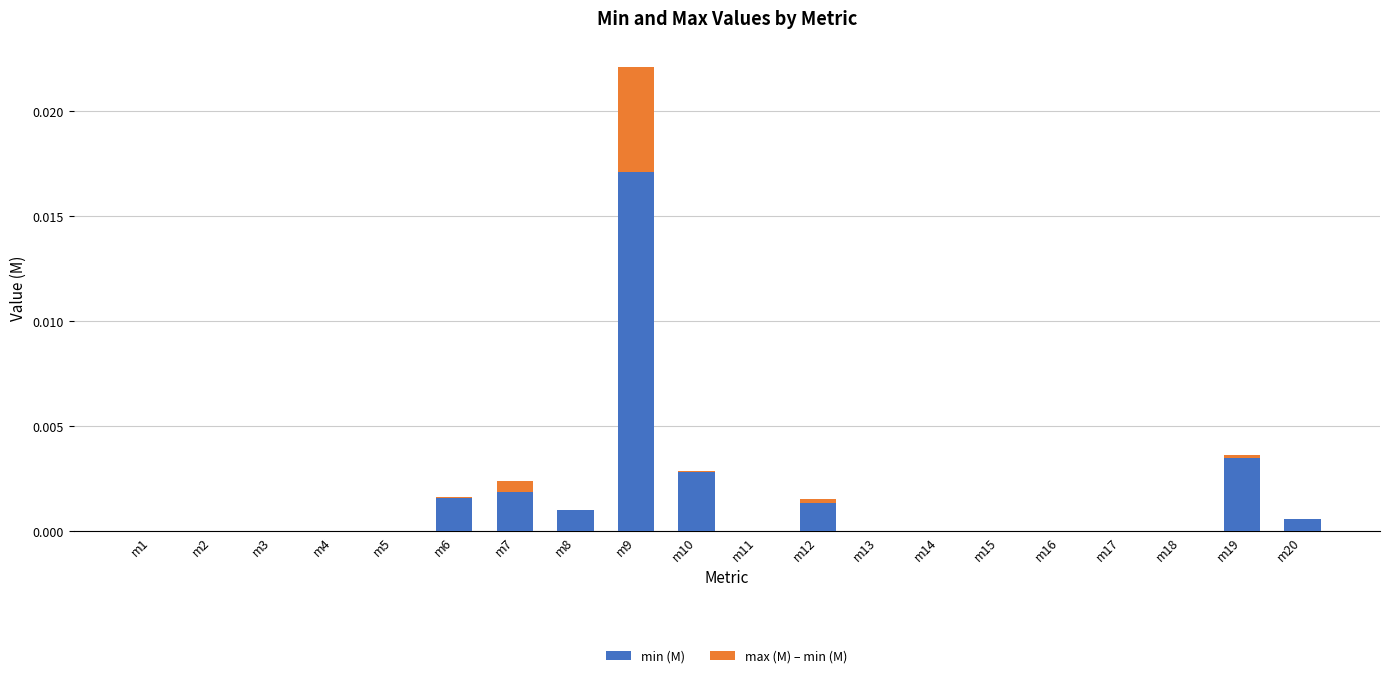

The value of max (M) – min (M) at m5 is 0.0. True or false?

True